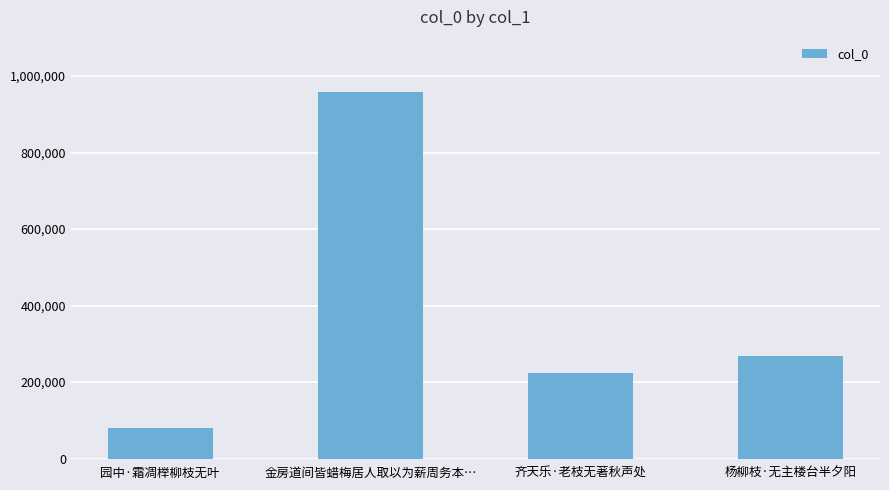

How many distinct data groups are displayed?

1